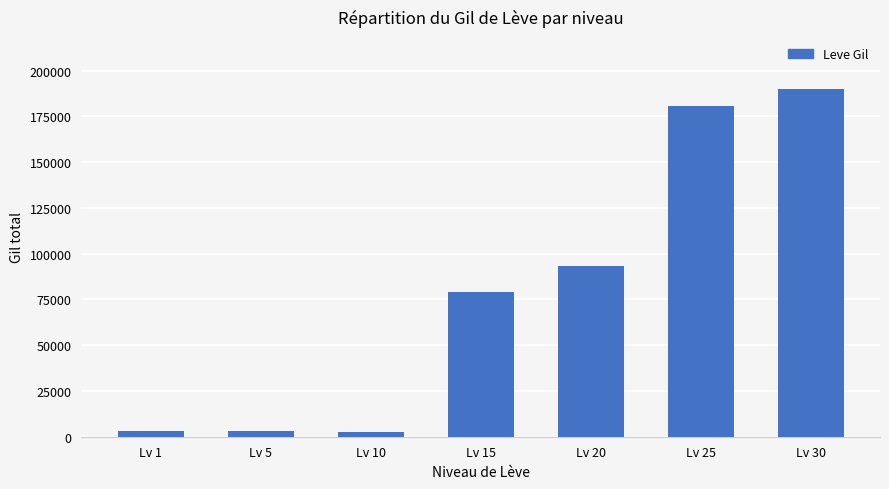

How many bars are there in total?

7